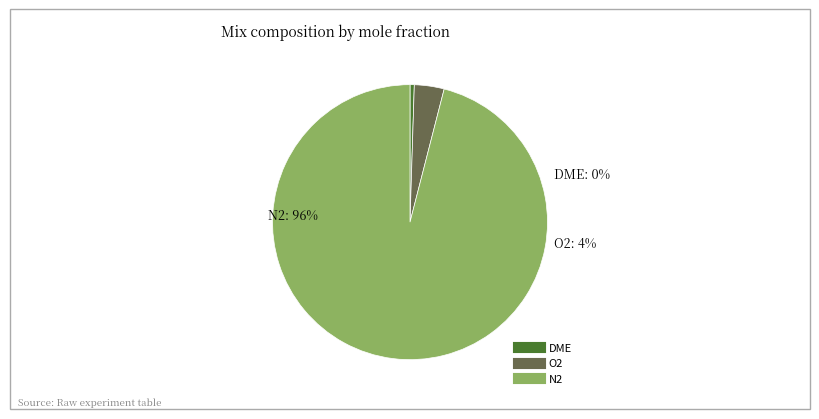

Is it true that O2 is 4% of the pie?

True